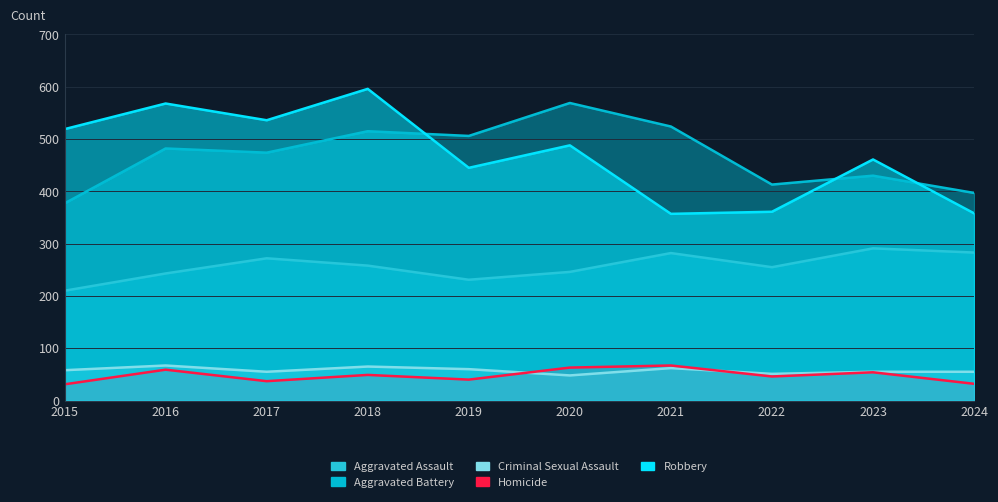

At which category does Aggravated Assault reach its first local valley?

2019